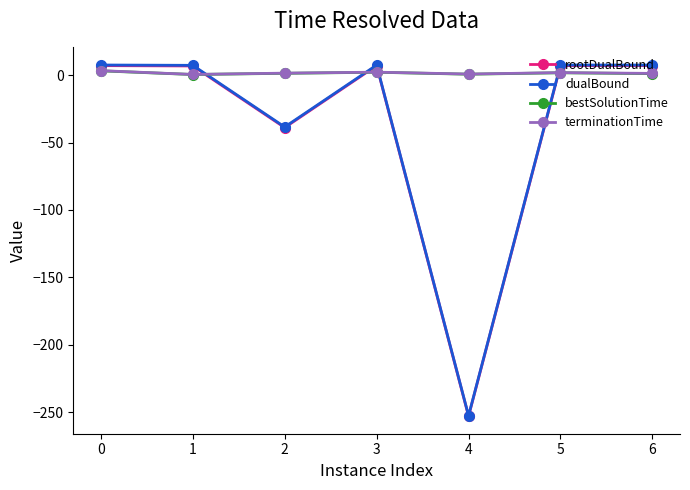

What is the total value across all series at 3?

19.2